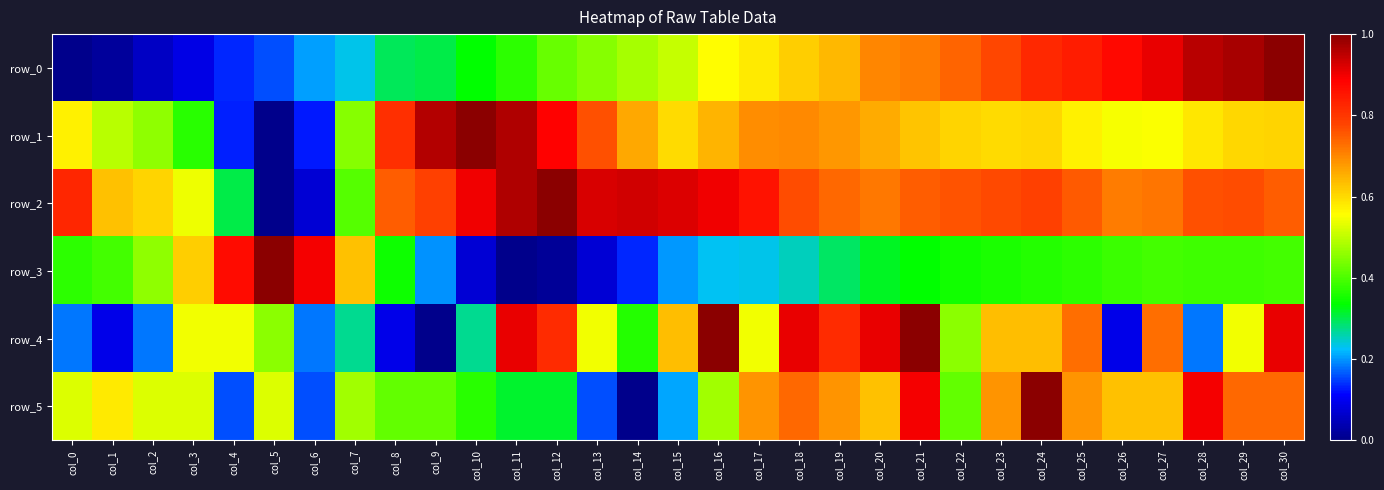

How many distinct data groups are displayed?

6